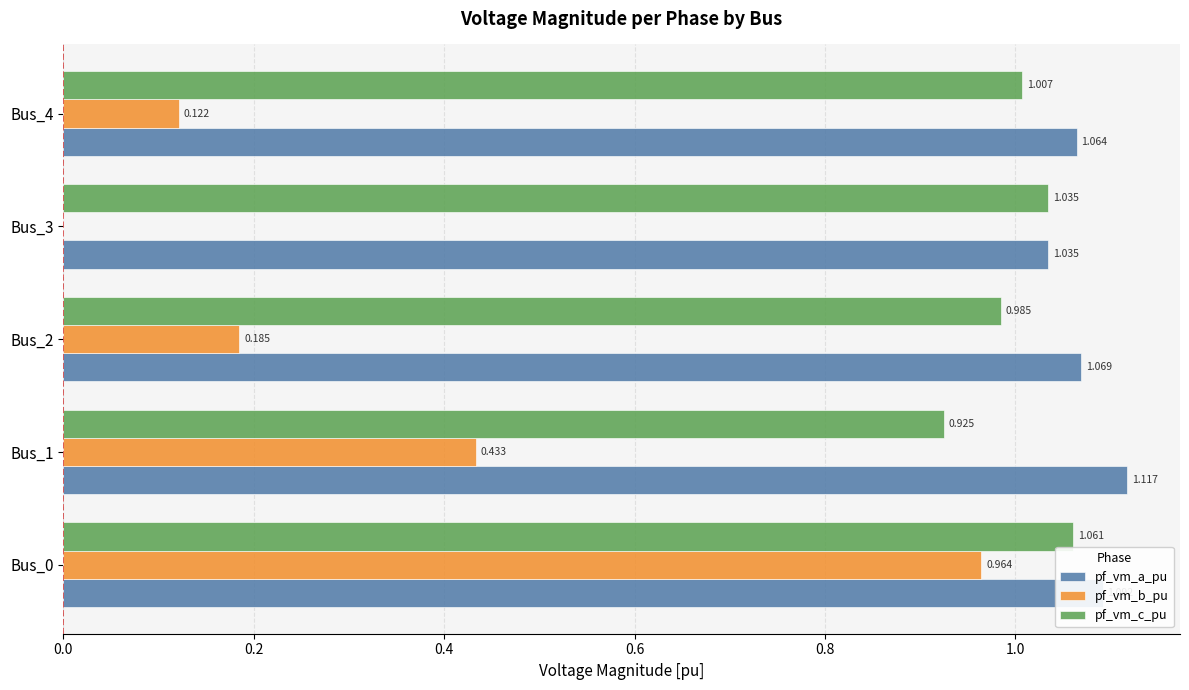

What are all the series names shown in the legend?

pf_vm_a_pu, pf_vm_b_pu, pf_vm_c_pu